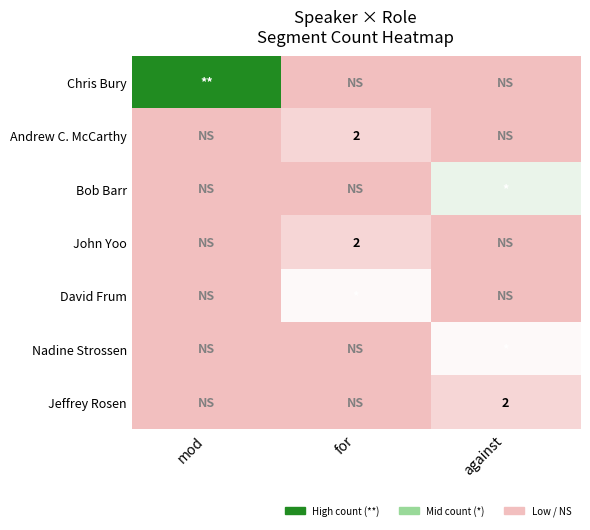

The Jeffrey Rosen series shows 2 at against. True or false?

True